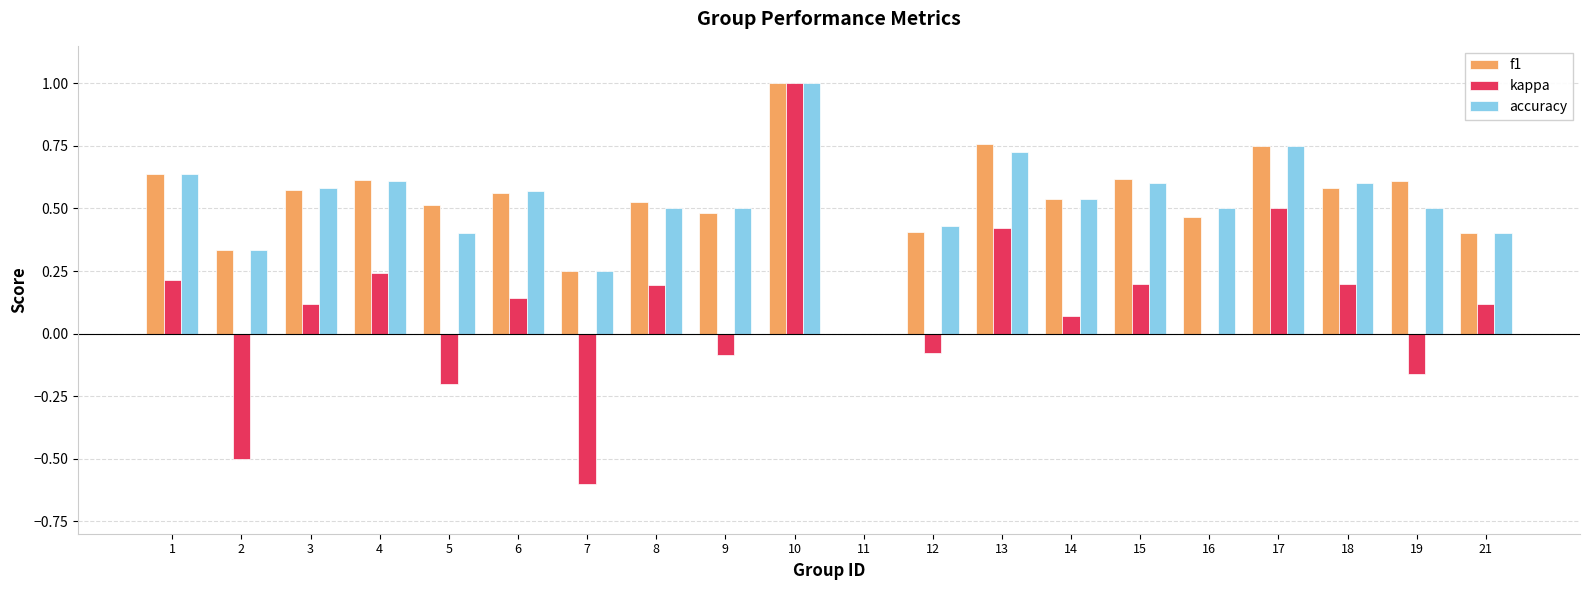

Which series changed the most between 5 and 8?

kappa